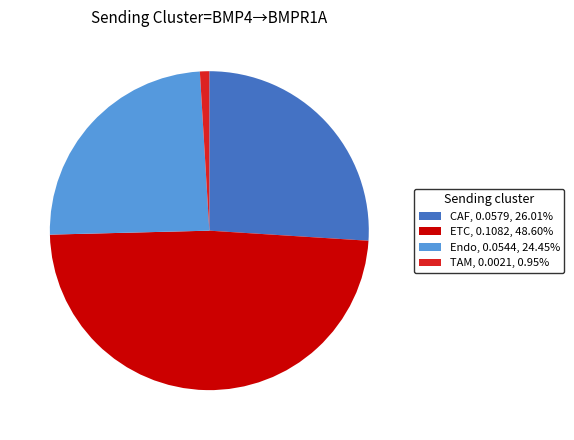

Is the sum of TAM and Endo greater than half?

No